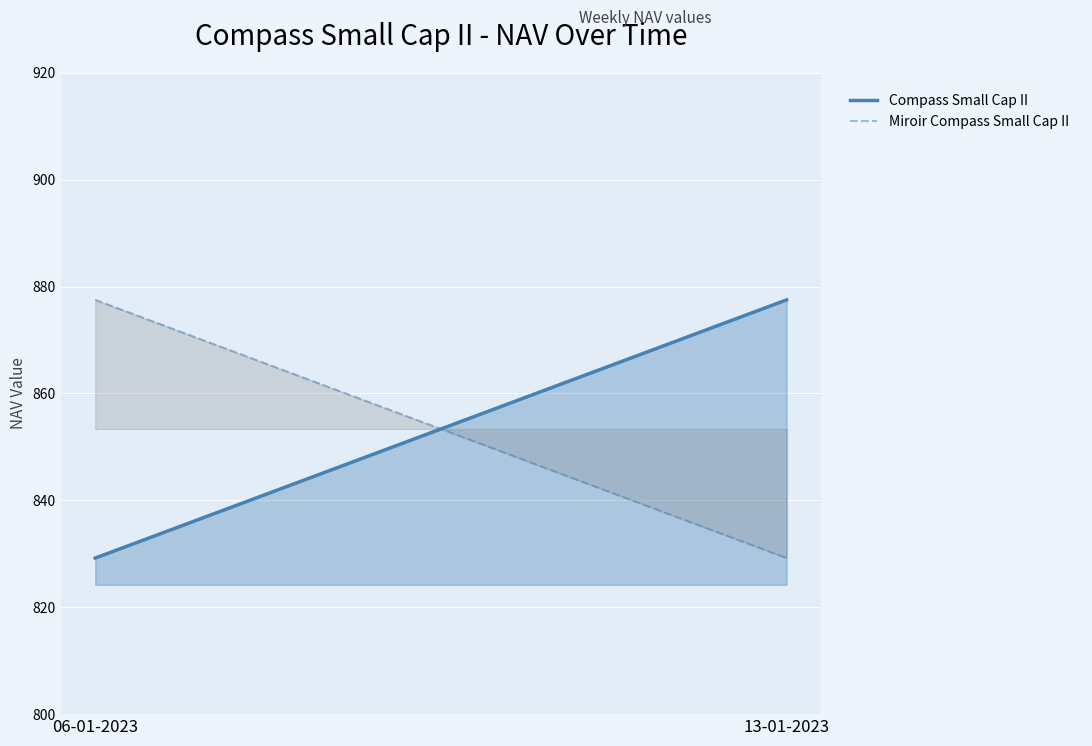

Which series has the widest spread of values?

Compass Small Cap II